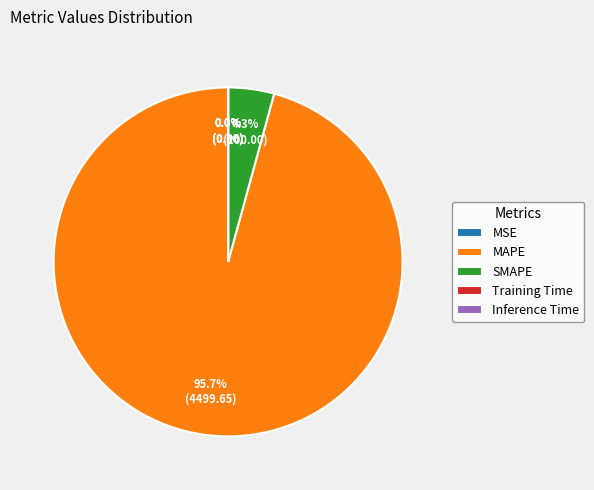

What is the total percentage of MAPE and SMAPE?

100.0%